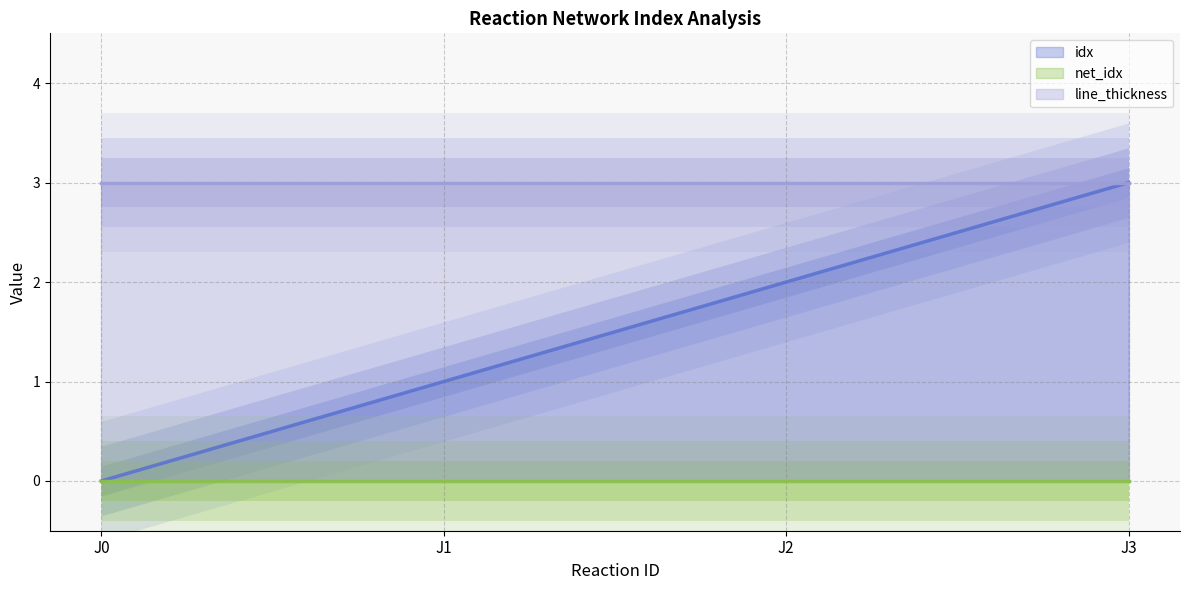

What is the maximum value shown in the chart?

3